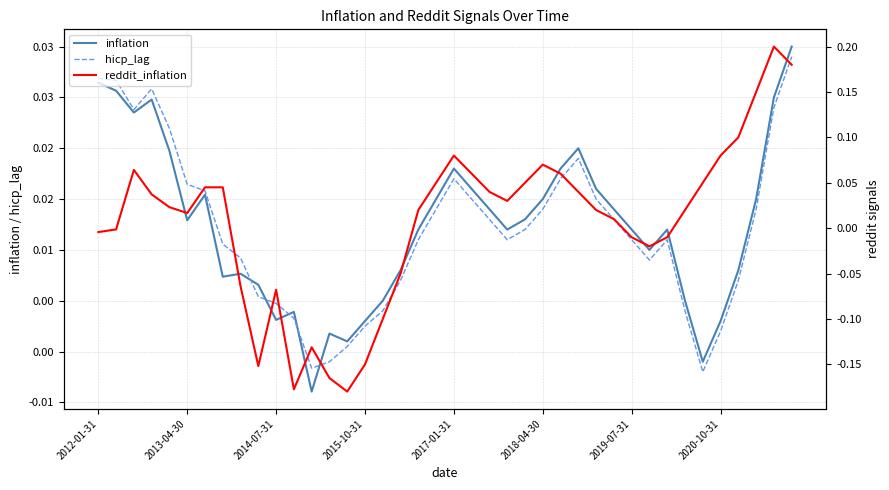

Rank the series at 2015-10-31 from lowest to highest value.

reddit_inflation, hicp_lag, inflation